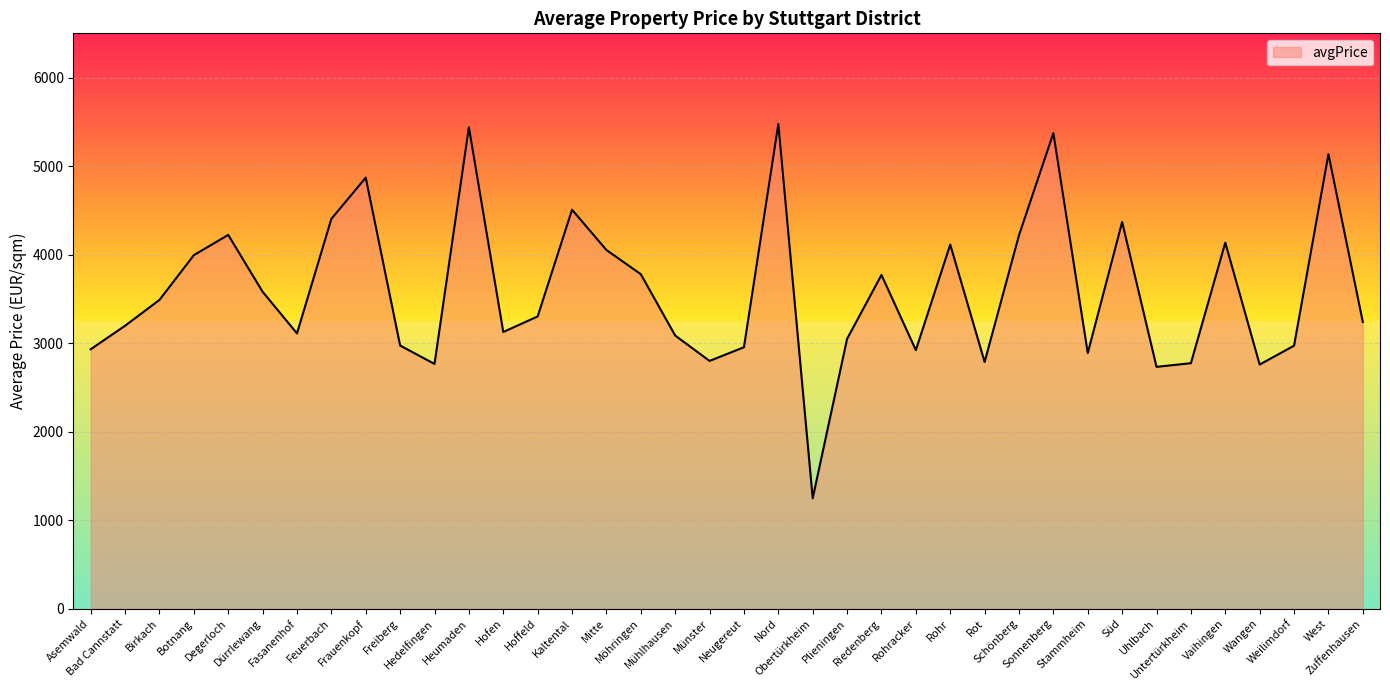

At which label is the value closest to 3360?

Hoffeld